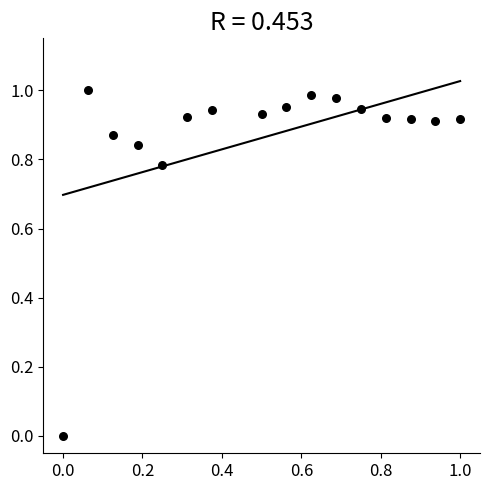

Count the number of points in this scatter plot.

16